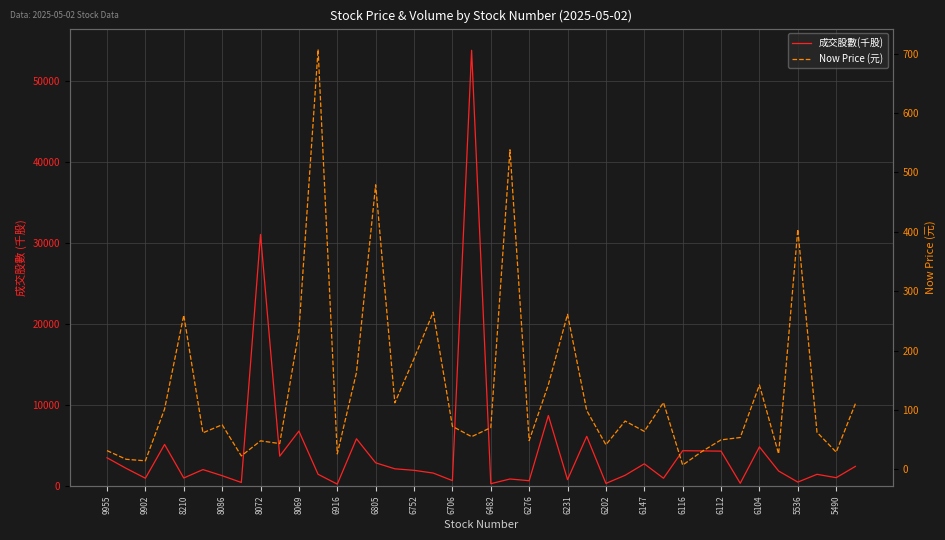

True or false: Now Price (元) and 成交股數(千股) cross at least once.

False